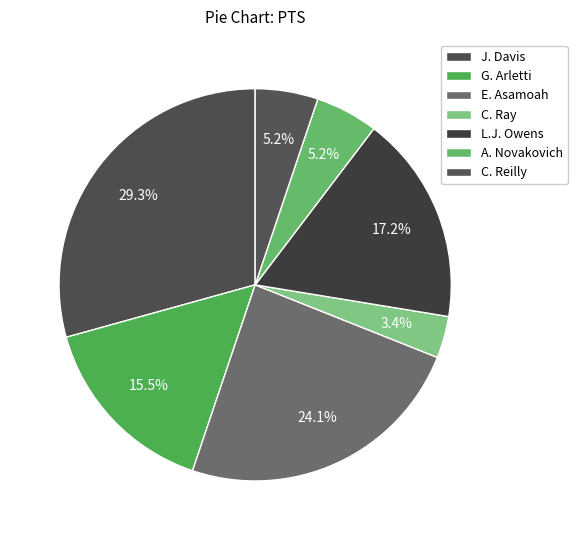

Which category has the biggest portion of the pie?

J. Davis